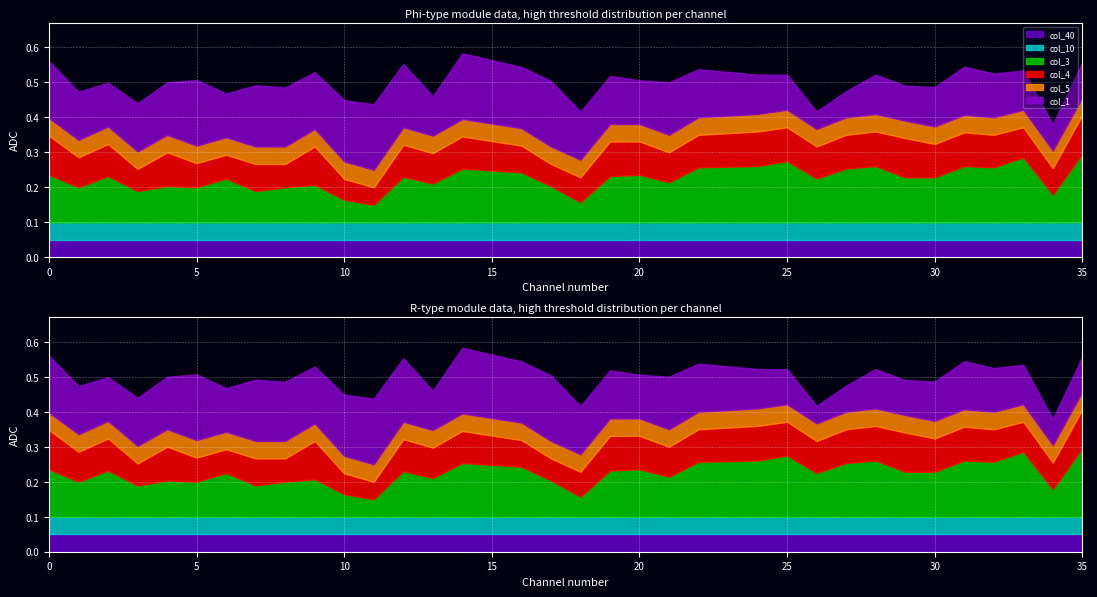

True or false: col_5 and col_4 cross at least once.

False